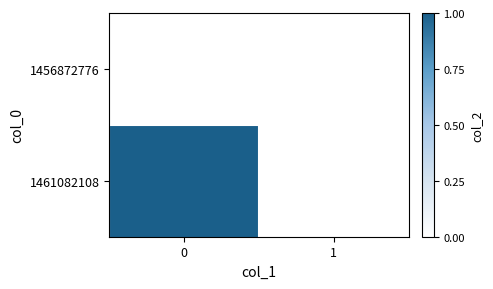

Reading left to right, what are all the values shown in this chart?

1456872776: 0=0	1=0
1461082108: 0=1	1=0